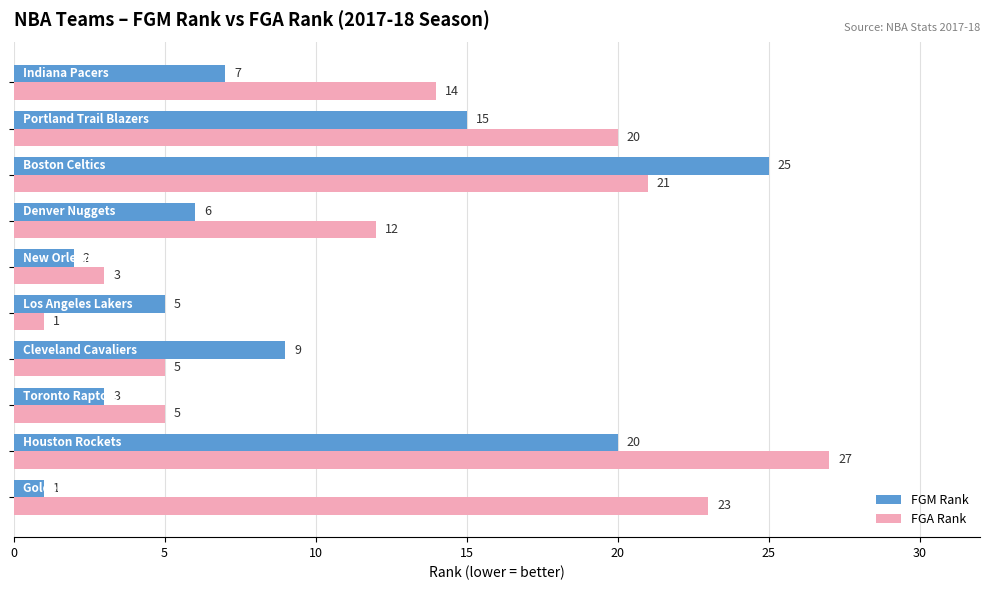

What is the average value of the FGA Rank series?

13